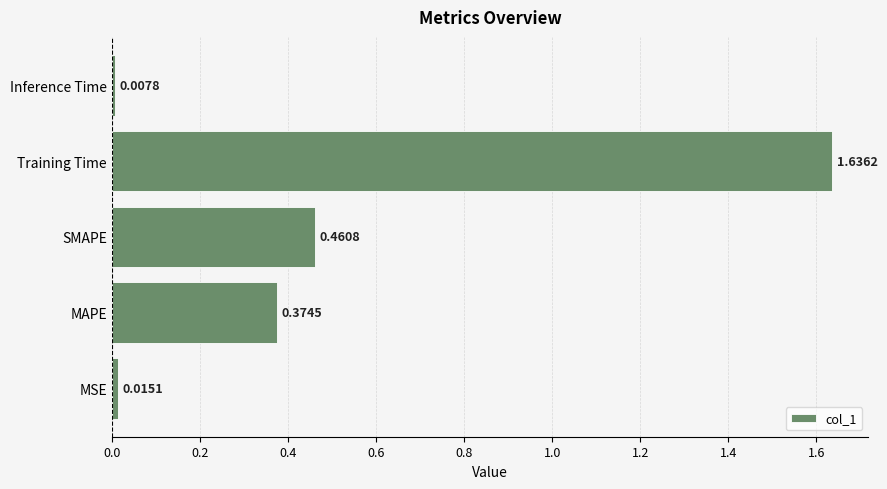

At which label is the value closest to 0?

Inference Time